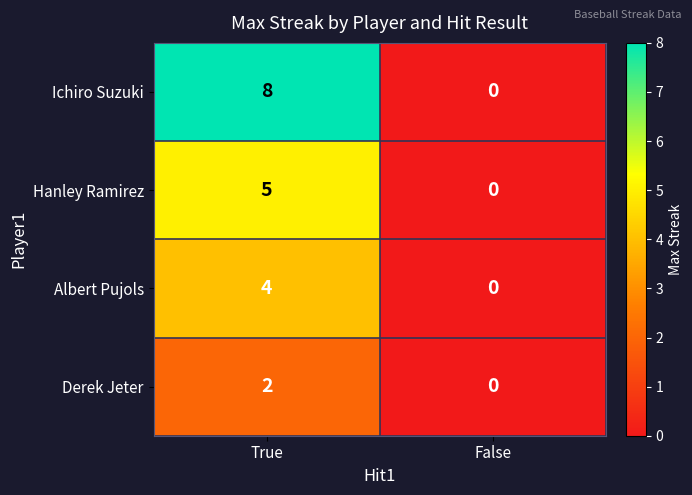

Between True and False, which series saw the biggest shift?

Ichiro Suzuki